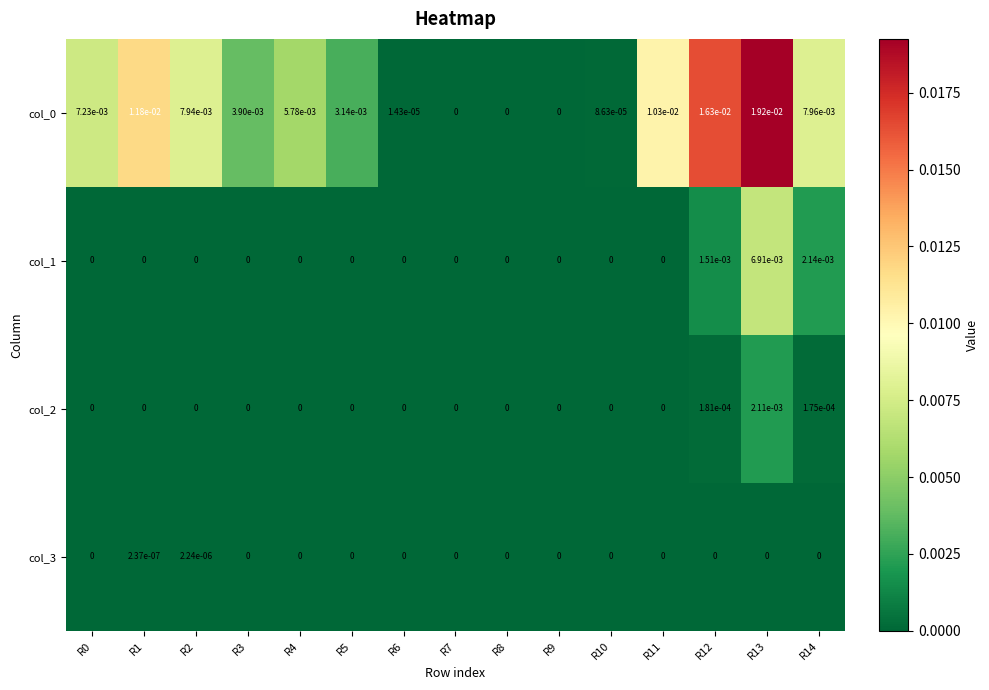

Is it true that col_3 equals 0.0 at R10?

True